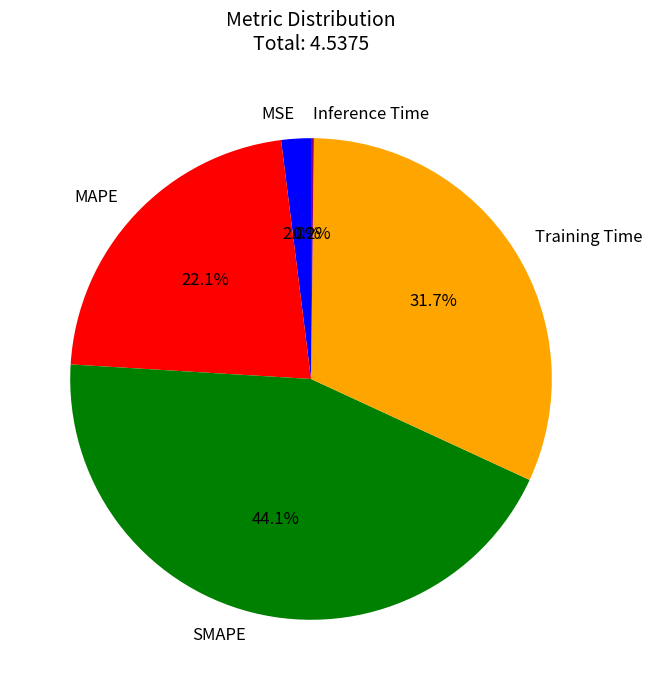

Is it true that MAPE is 22% of the pie?

True